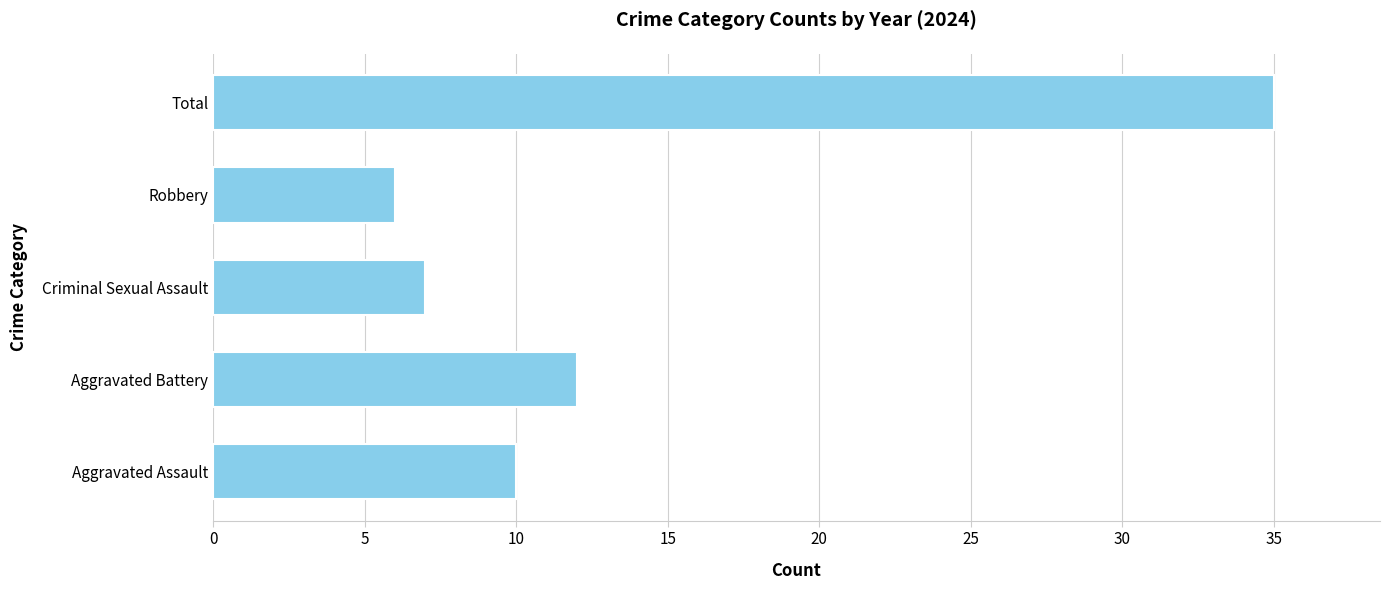

True or false: the data shows 9 at Robbery.

False